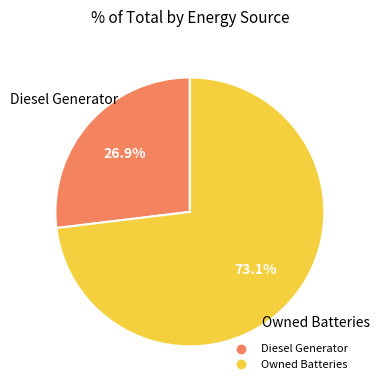

Is there a majority slice in this chart?

Yes